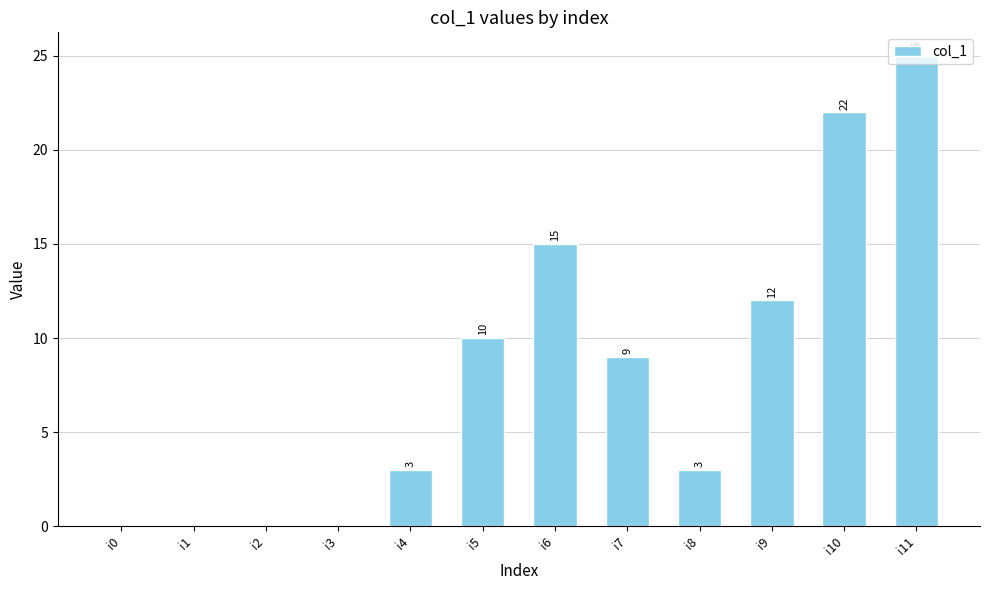

Count the values in the range 0 to 15.

10